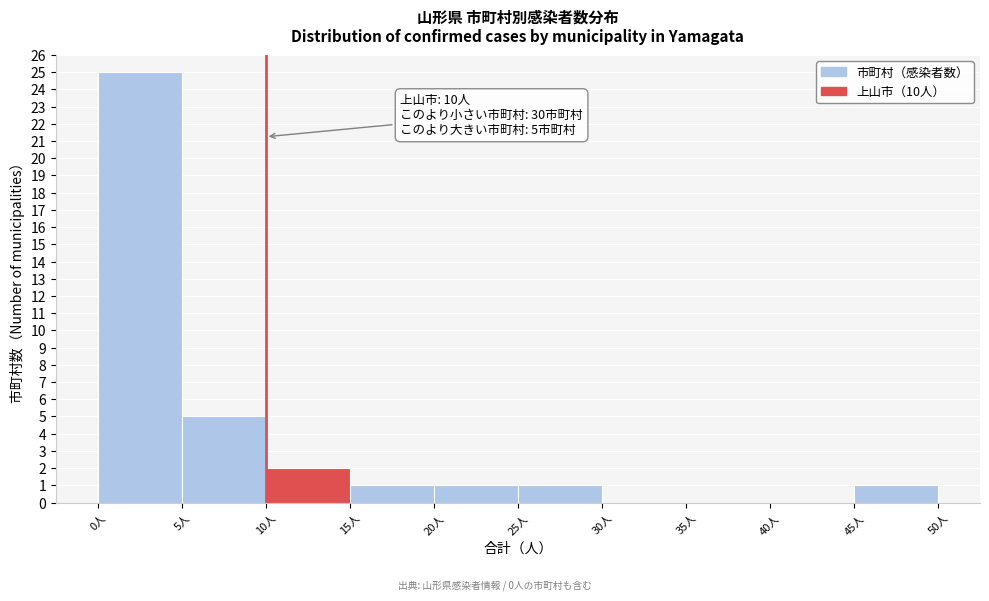

Which range on the x-axis has the tallest bar?

0 to 5